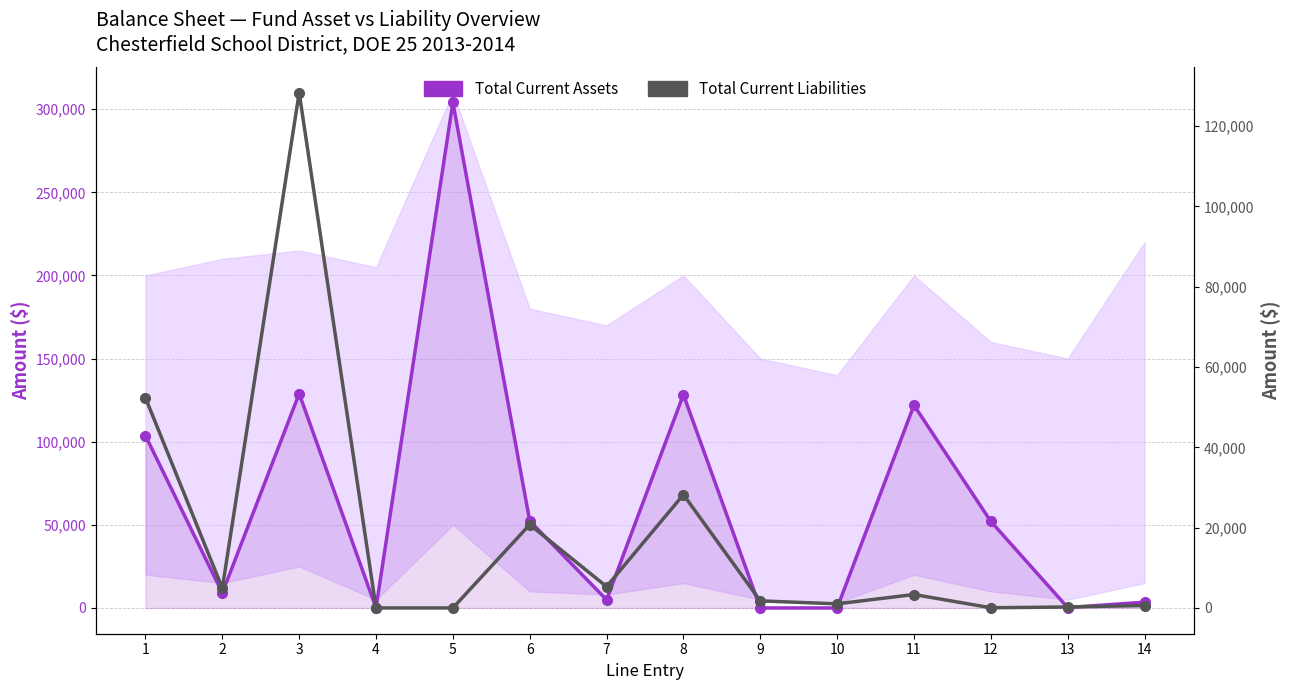

How many values in Total Current Assets are above zero?

11